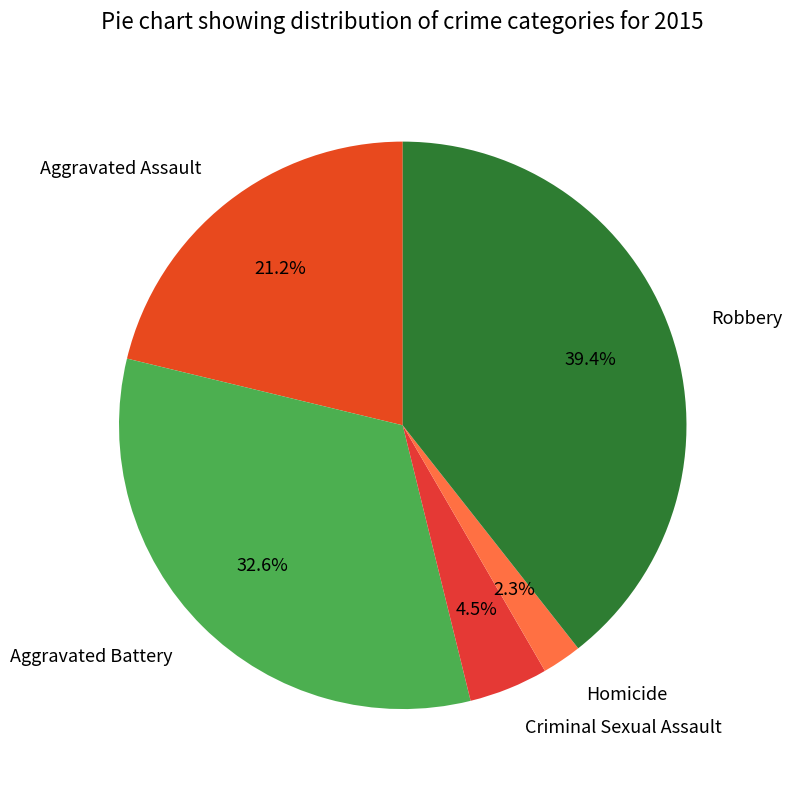

Is it true that Aggravated Battery is 19% of the pie?

False